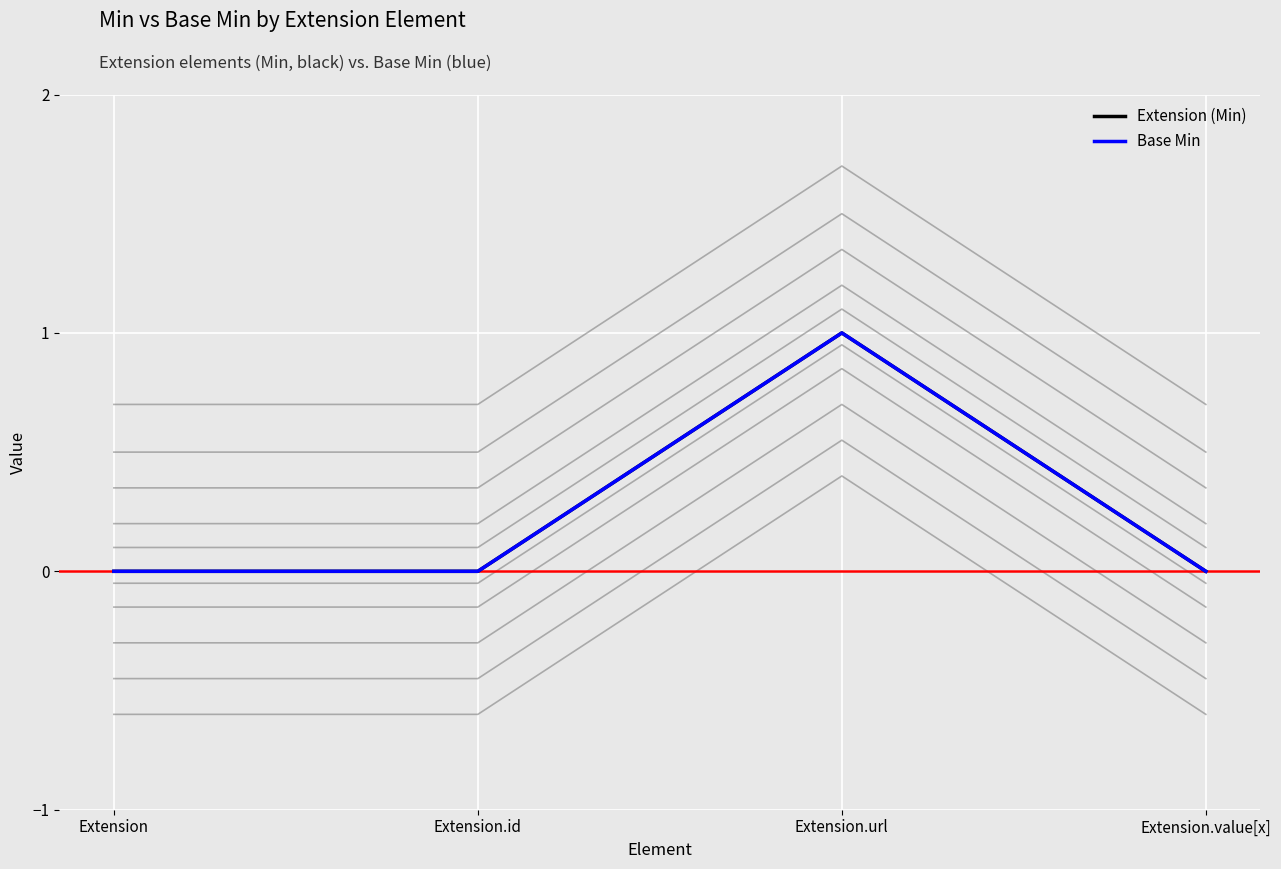

Which series has the largest total across all categories?

Extension (Min)